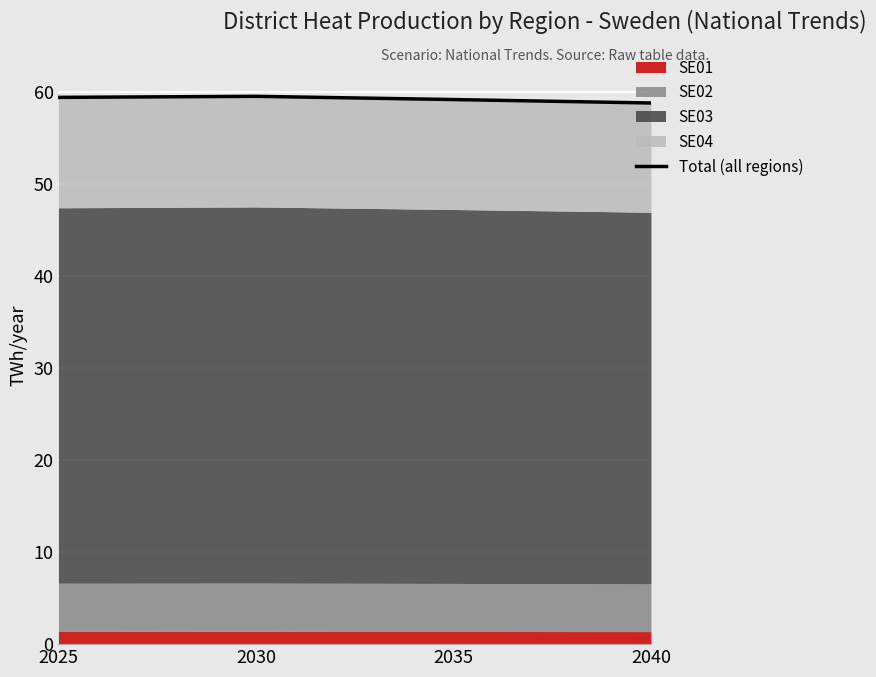

What is the ratio of the value at 2025 to the value at 2030?

1.0